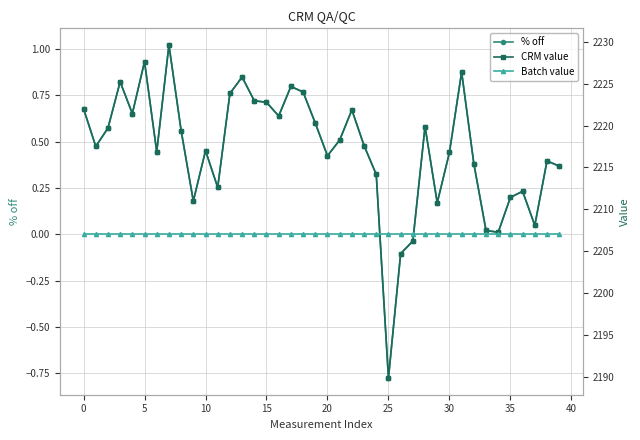

List the series in order of their peak value, lowest first.

% off, Batch value, CRM value